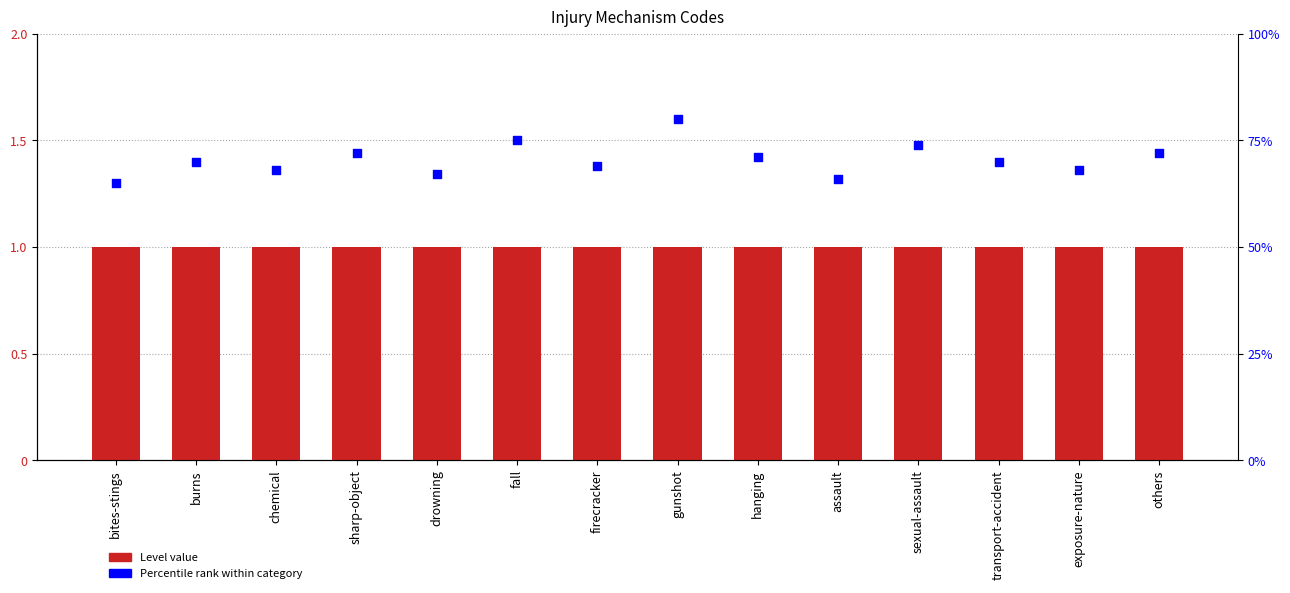

Which series has the largest total across all categories?

Percentile rank